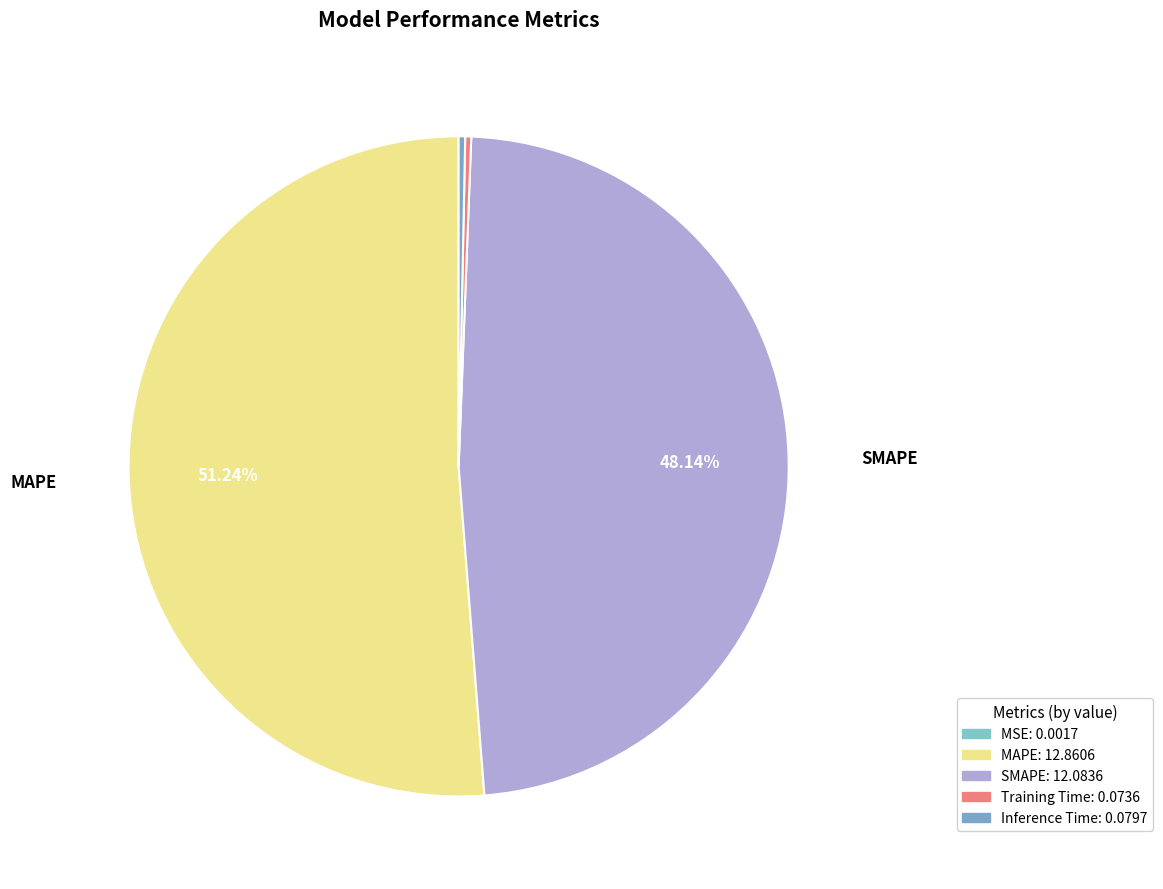

Which slice is the smallest?

MSE